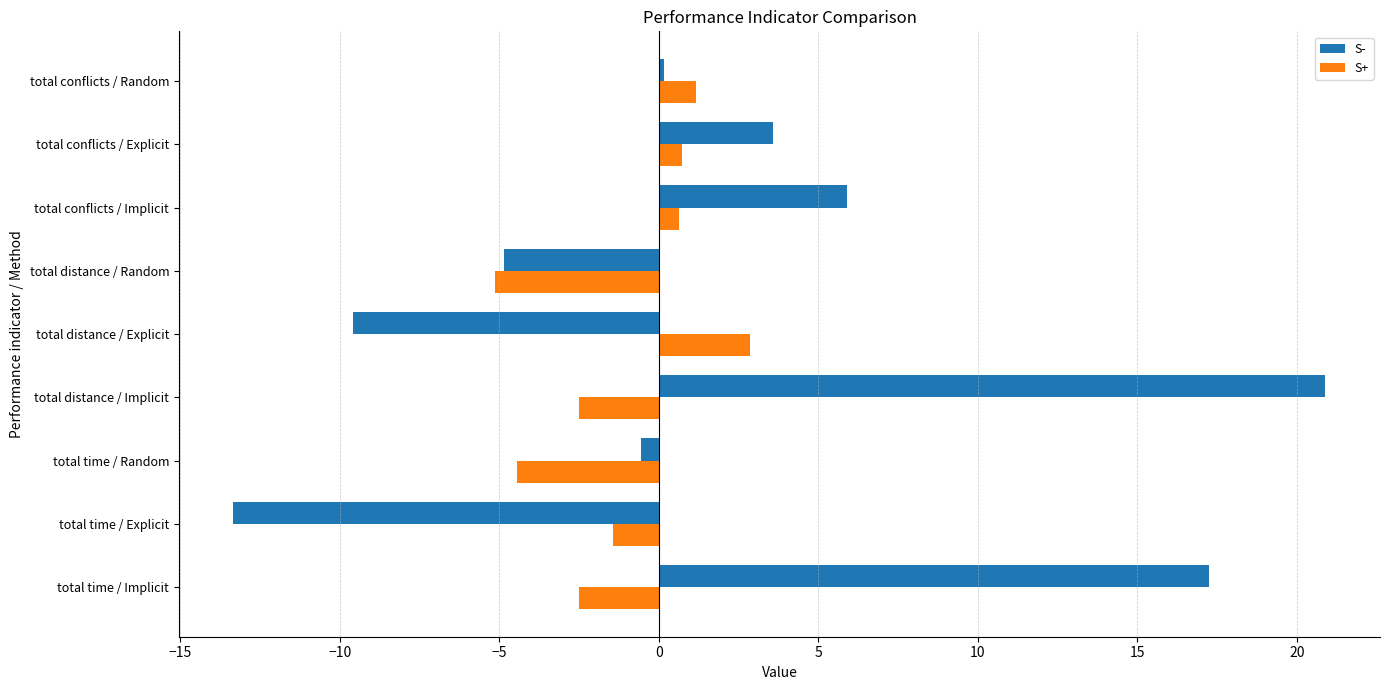

How many data points does each series have?

9